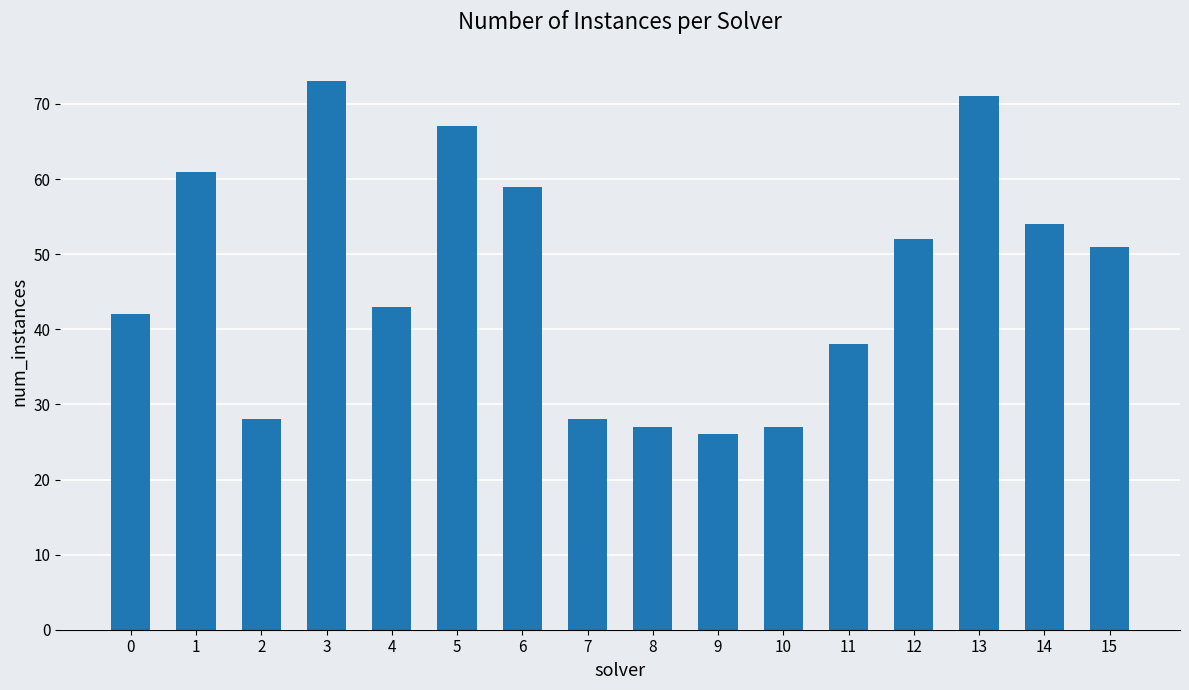

Reading left to right, list all the values displayed in this chart.

42	61	28	73	43	67	59	28	27	26	27	38	52	71	54	51